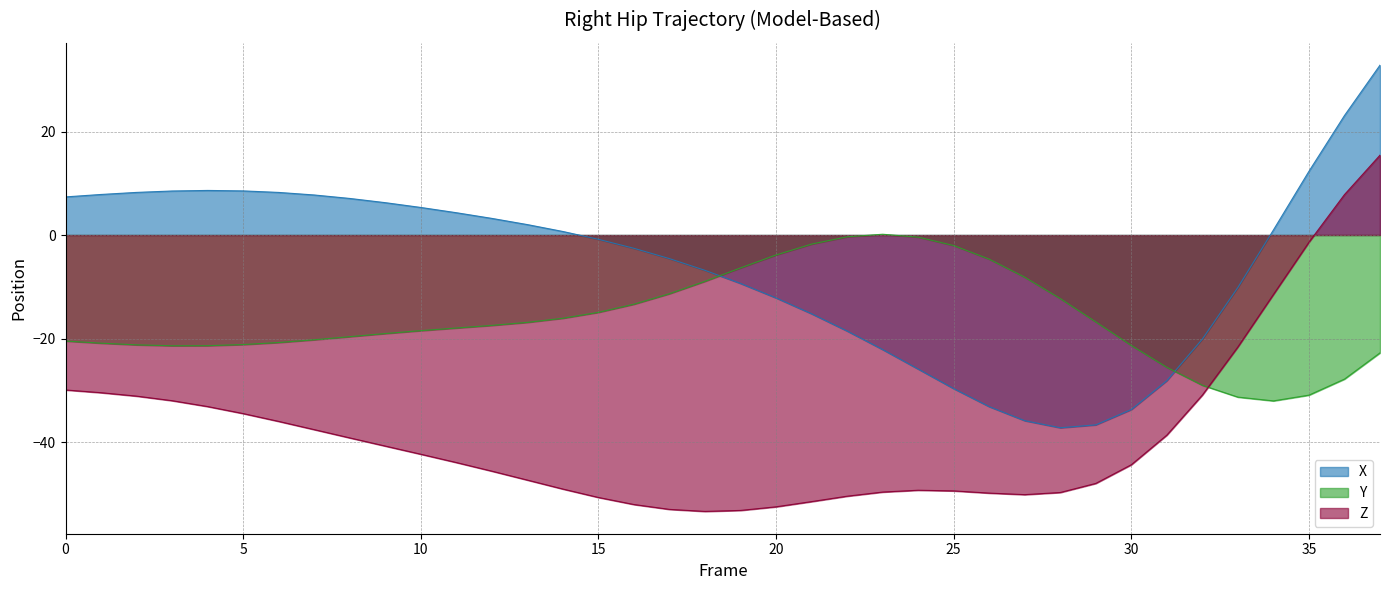

Reading right to left, extract all data points from this chart.

X: 37=32.8	36=23.1	35=12.3	34=1.0	33=-10.1	32=-20.1	31=-28.1	30=-33.7	29=-36.7	28=-37.2	27=-35.9	26=-33.2	25=-29.7	24=-25.9	23=-22.1	22=-18.6	21=-15.2	20=-12.2	19=-9.4	18=-6.8	17=-4.6	16=-2.6	15=-0.8	14=0.7	13=2.0	12=3.2	11=4.3	10=5.3	9=6.3	8=7.1	7=7.7	6=8.2	5=8.5	4=8.6	3=8.5	2=8.2	1=7.8	0=7.4
Y: 37=-22.8	36=-27.8	35=-30.9	34=-32.1	33=-31.3	32=-29.0	31=-25.6	30=-21.3	29=-16.8	28=-12.3	27=-8.2	26=-4.7	25=-2.0	24=-0.4	23=0.1	22=-0.3	21=-1.8	20=-3.9	19=-6.4	18=-8.9	17=-11.3	16=-13.4	15=-14.9	14=-16.1	13=-16.9	12=-17.5	11=-18.0	10=-18.5	9=-19.0	8=-19.6	7=-20.2	6=-20.8	5=-21.2	4=-21.4	3=-21.4	2=-21.2	1=-20.9	0=-20.5
Z: 37=15.4	36=7.8	35=-1.4	34=-11.5	33=-21.6	32=-30.9	31=-38.7	30=-44.4	29=-48.0	28=-49.8	27=-50.2	26=-49.9	25=-49.4	24=-49.3	23=-49.7	22=-50.5	21=-51.5	20=-52.5	19=-53.2	18=-53.4	17=-53.0	16=-52.1	15=-50.7	14=-49.1	13=-47.4	12=-45.6	11=-44.0	10=-42.4	9=-40.8	8=-39.2	7=-37.6	6=-36.0	5=-34.5	4=-33.1	3=-32.0	2=-31.1	1=-30.5	0=-29.9